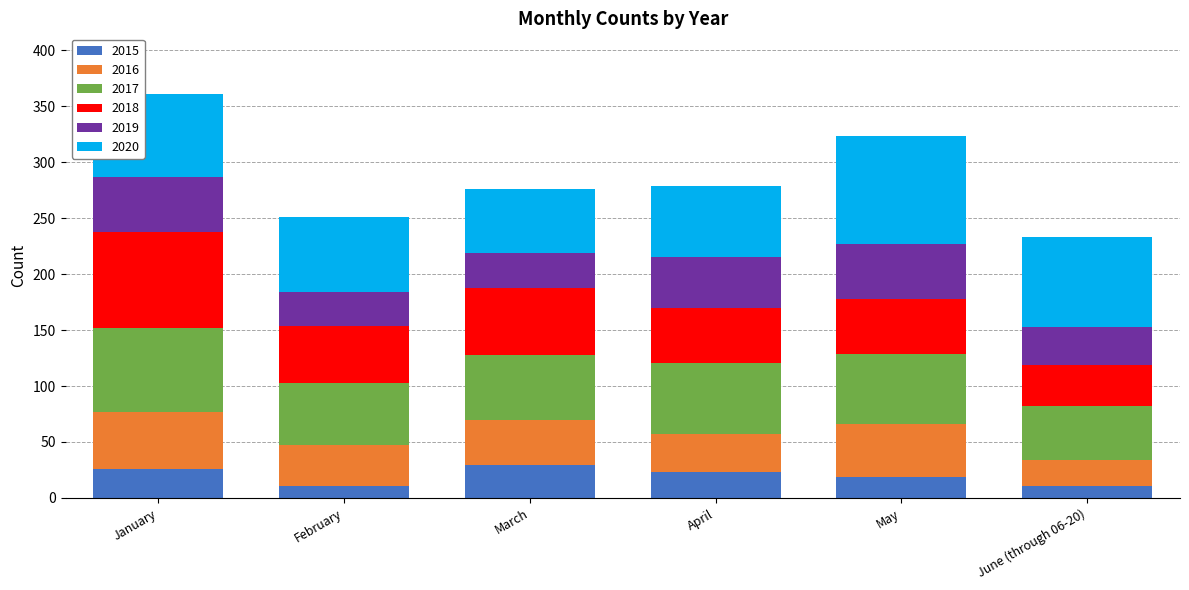

The 2015 series shows 26 at January. True or false?

True